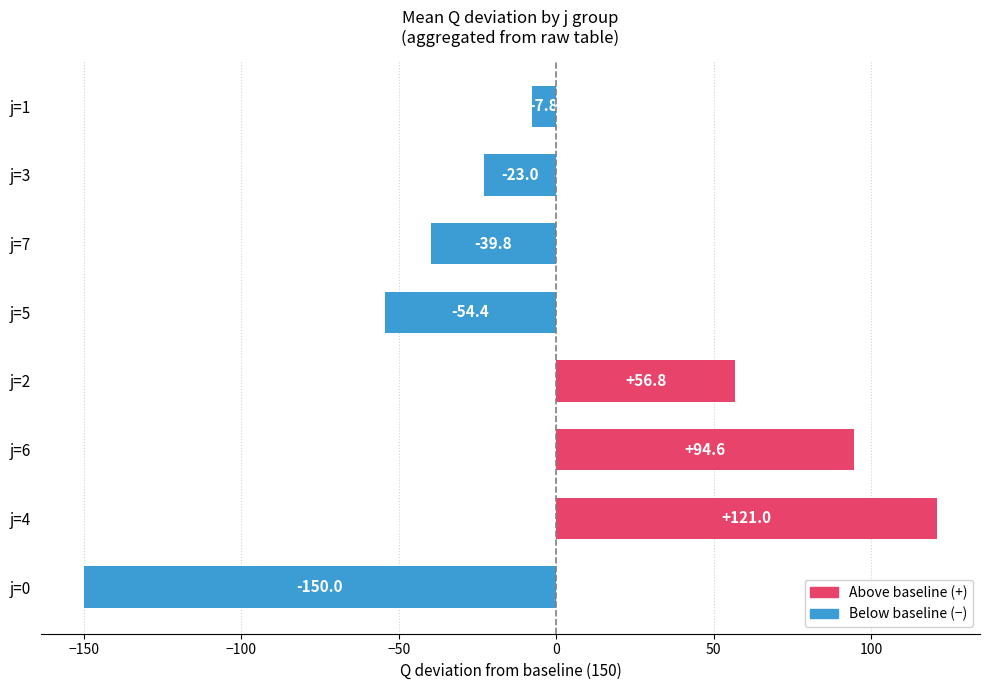

What is the sum of all values?

-2.6